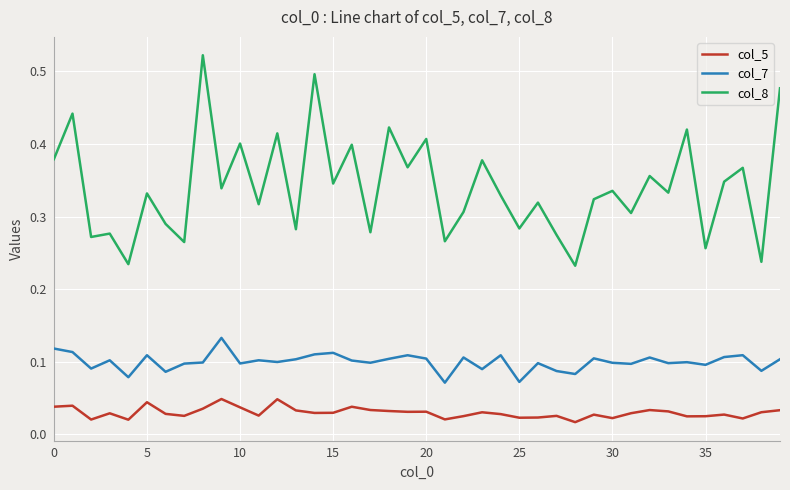

Rank the series by their average value, from lowest to highest.

col_5, col_7, col_8